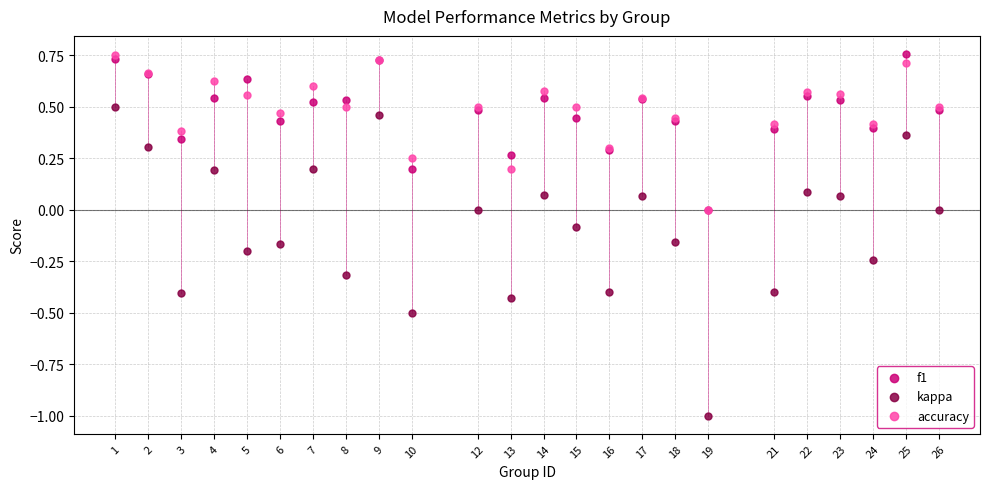

Which series contains the lowest Y value?

kappa